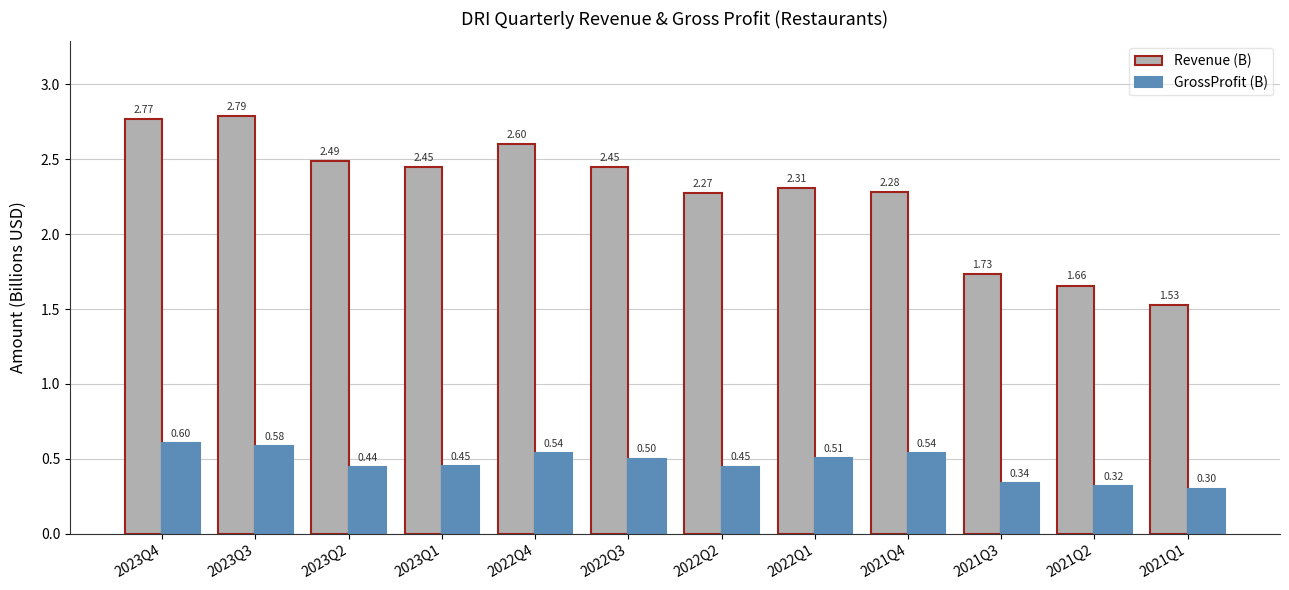

Rank the series at 2022Q4 from highest to lowest value.

Revenue (B), GrossProfit (B)